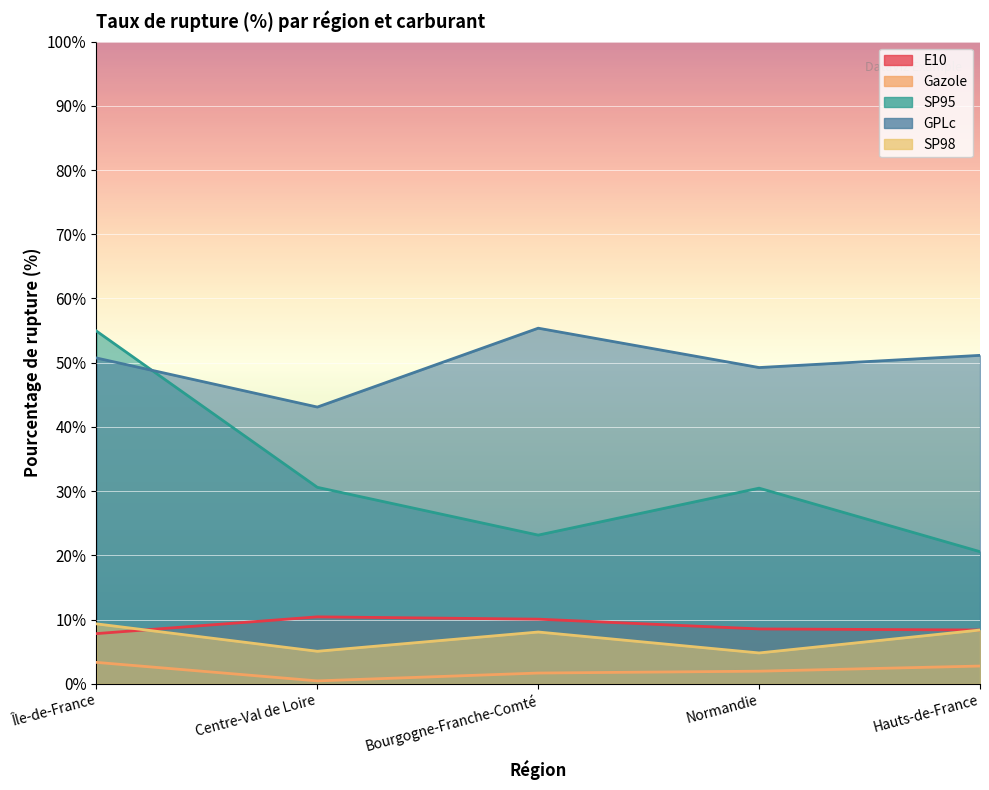

In SP98, how many points are higher than both neighbors (excluding endpoints)?

1